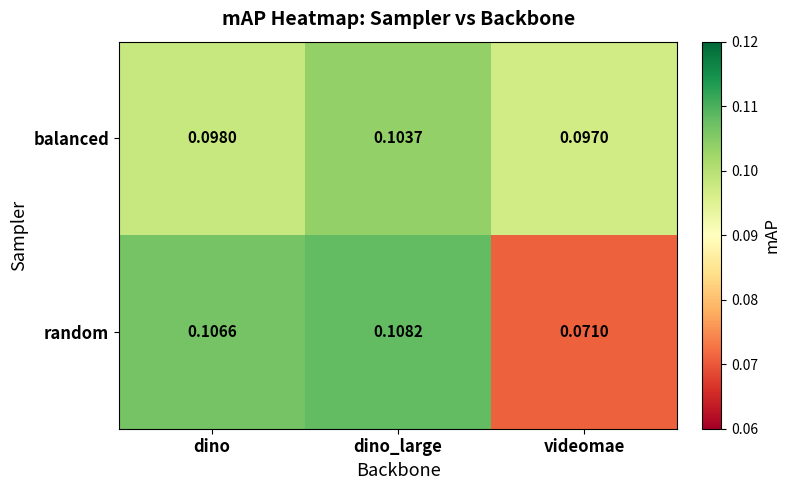

Which series changed the most between dino_large and videomae?

random